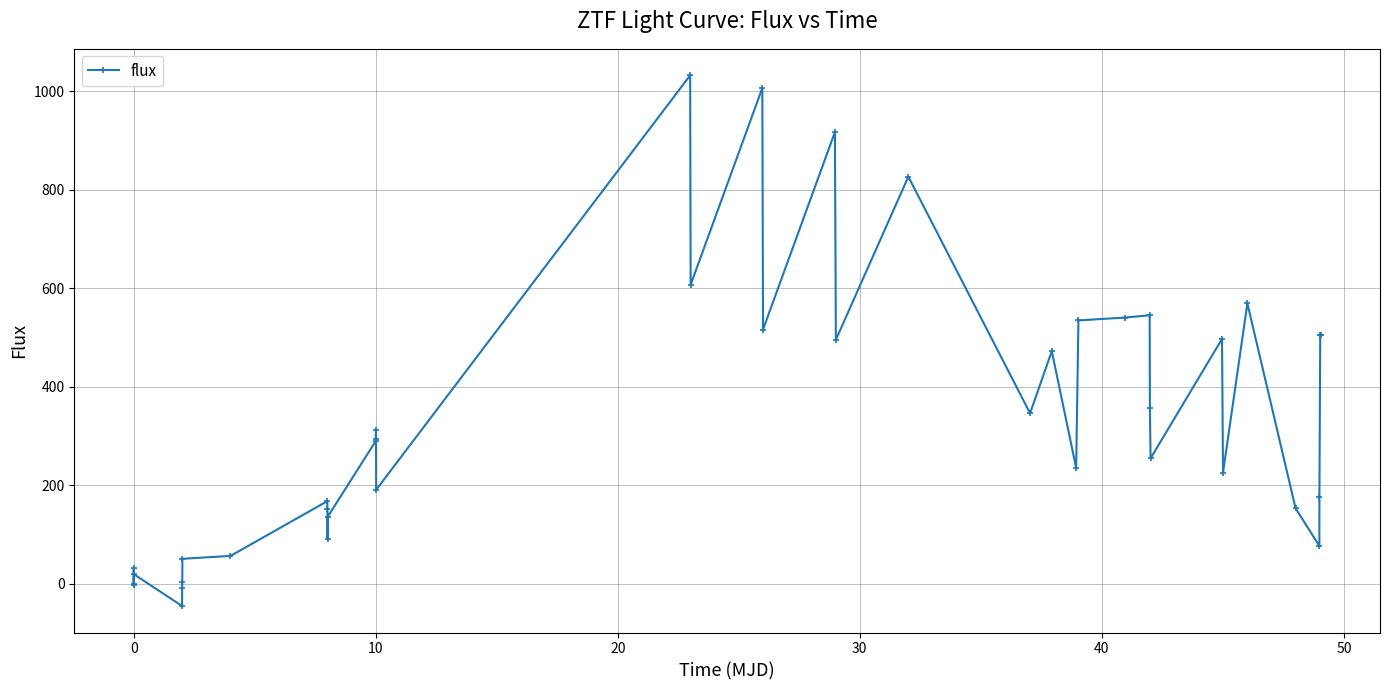

What is the sum of all values?

13137.2